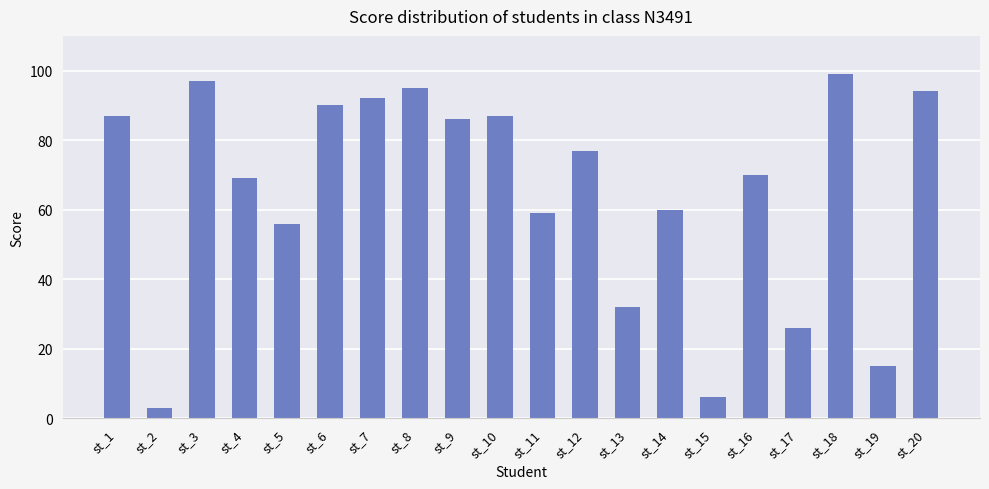

Is it true that the value at st_16 is 70?

True